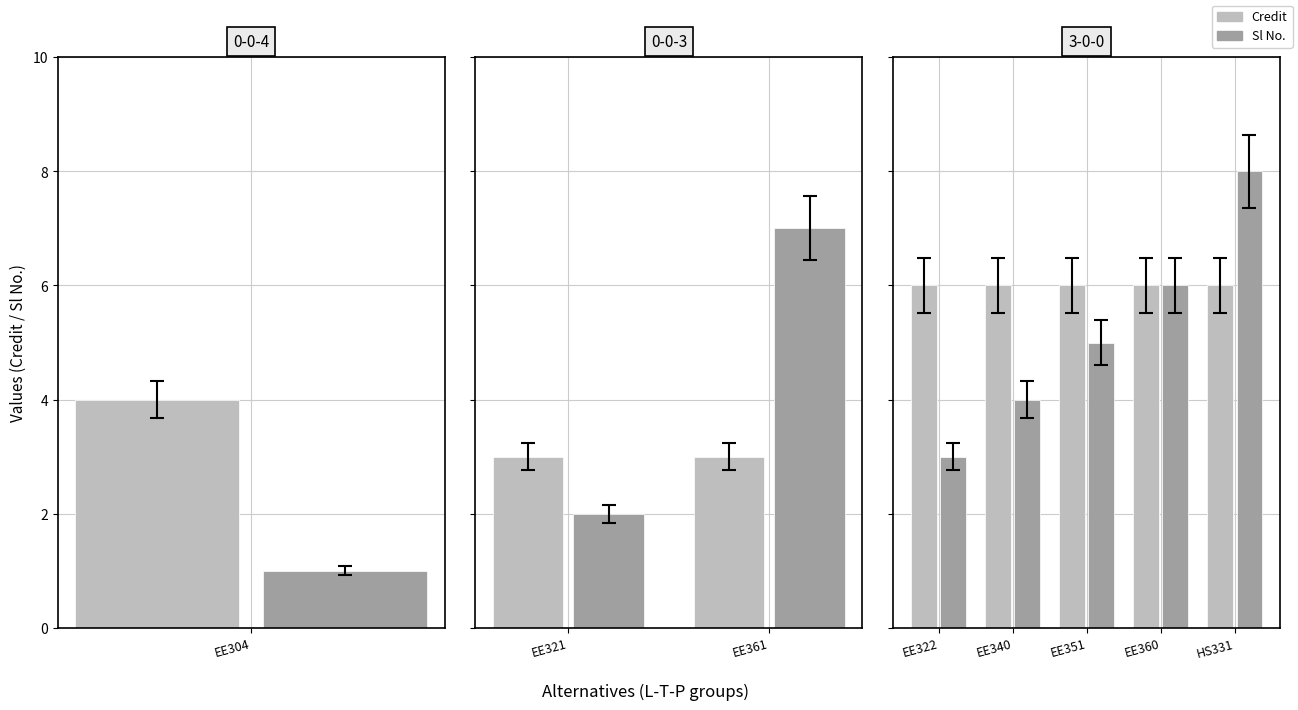

Which series has the largest total across all categories?

Credit